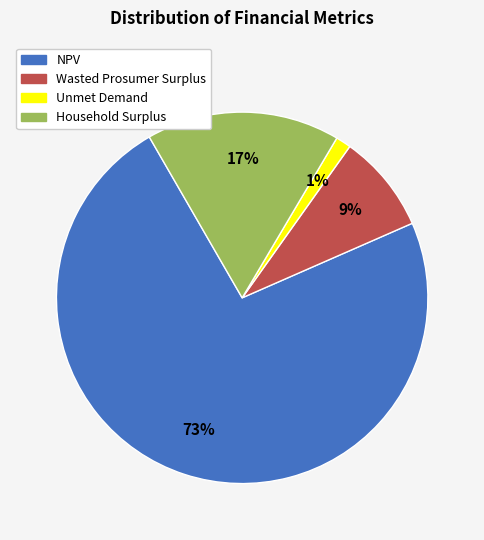

Do NPV and Unmet Demand together represent more than half of the pie?

Yes